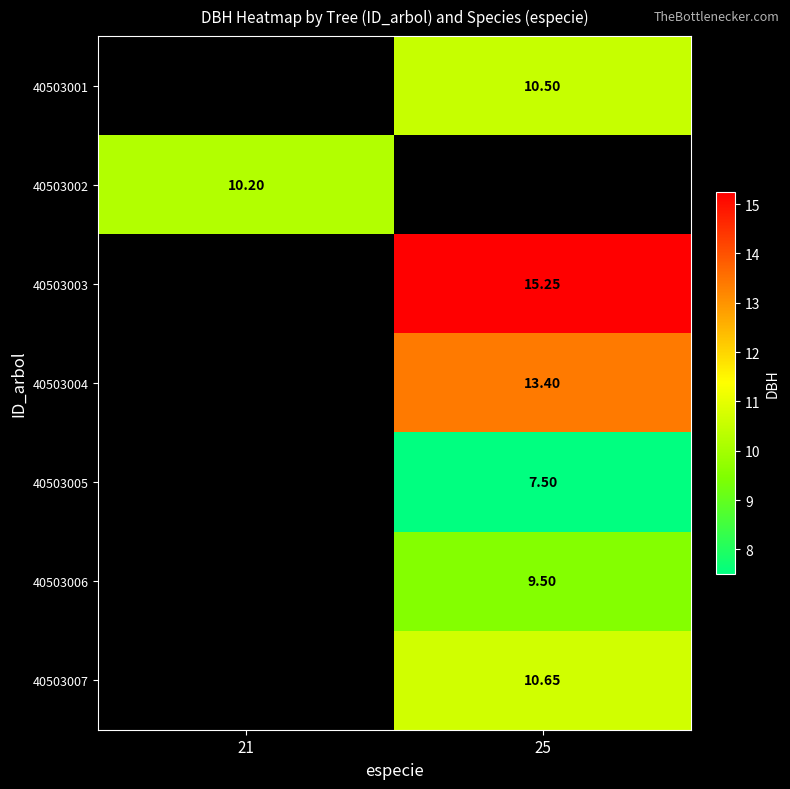

What is the maximum value shown in the chart?

15.2